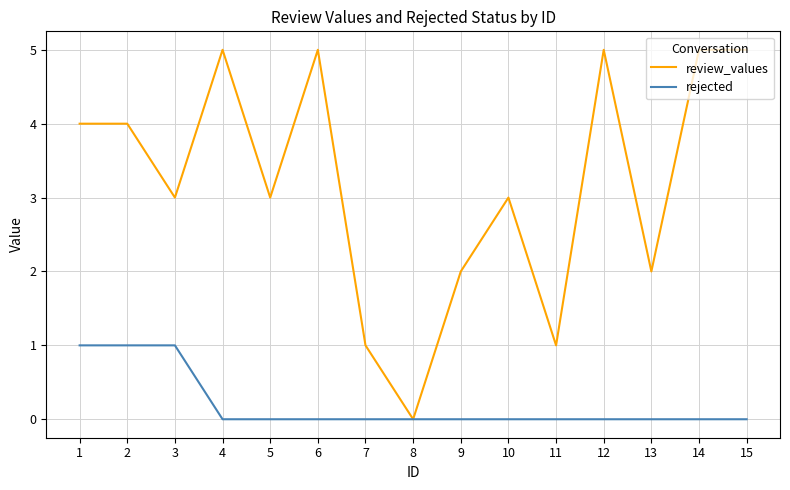

Reading left to right, transcribe all the data shown in this chart.

review_values: 1=4	2=4	3=3	4=5	5=3	6=5	7=1	8=0	9=2	10=3	11=1	12=5	13=2	14=5	15=5
rejected: 1=1	2=1	3=1	4=0	5=0	6=0	7=0	8=0	9=0	10=0	11=0	12=0	13=0	14=0	15=0